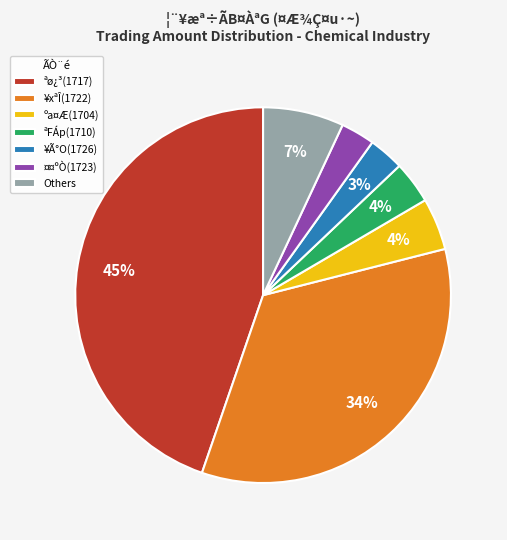

Is the sum of ¤¤ºÒ(1723) and ªø¿³(1717) greater than half?

No